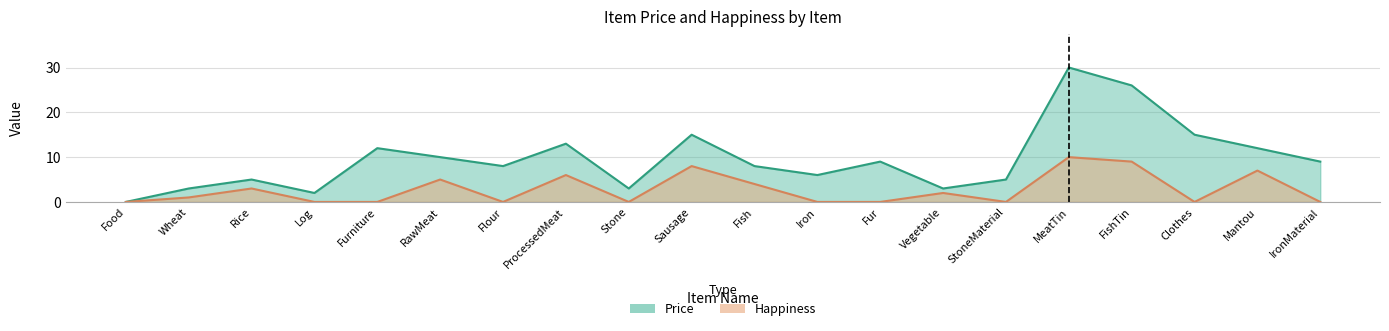

How many interior local peaks does the Price series have?

6